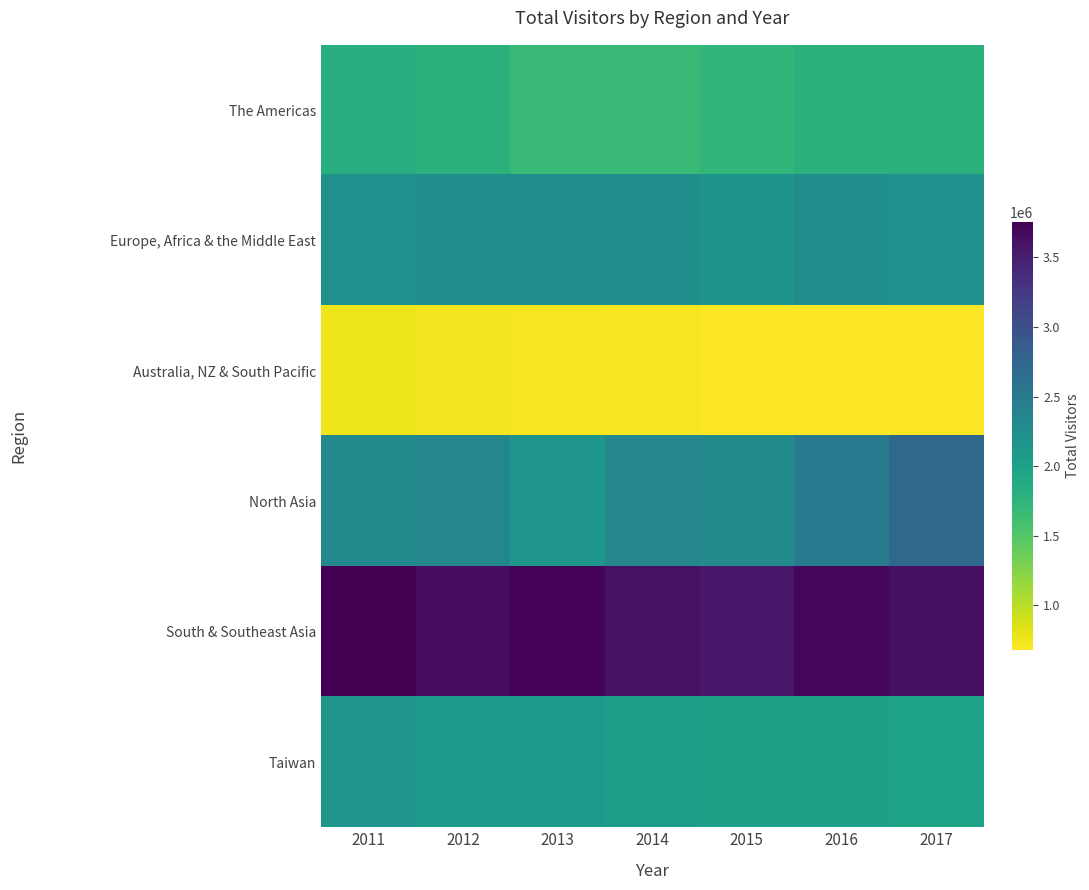

Reading left to right, list all the values displayed in this chart.

The Americas: 2011=1821096	2012=1777842	2013=1665562	2014=1679083	2015=1728094	2016=1773338	2017=1781819
Europe, Africa & the Middle East: 2011=2194319	2012=2227994	2013=2253681	2014=2218382	2015=2167119	2016=2226455	2017=2202302
Australia, NZ & South Pacific: 2011=757871	2012=740795	2013=717419	2014=715479	2015=681162	2016=684046	2017=687127
North Asia: 2011=2304683	2012=2333060	2013=2140576	2014=2329813	2015=2292565	2016=2484696	2017=2717680
South & Southeast Asia: 2011=3751149	2012=3651803	2013=3717976	2014=3614789	2015=3559058	2016=3701796	2017=3626158
Taiwan: 2011=2148733	2012=2088745	2013=2100098	2014=2031883	2015=2015797	2016=2018094	2017=1974406